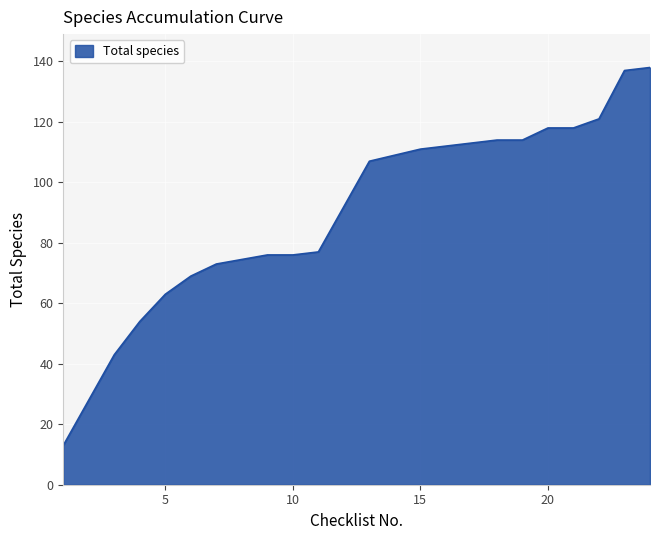

What is the difference between the second highest and minimum values?

124